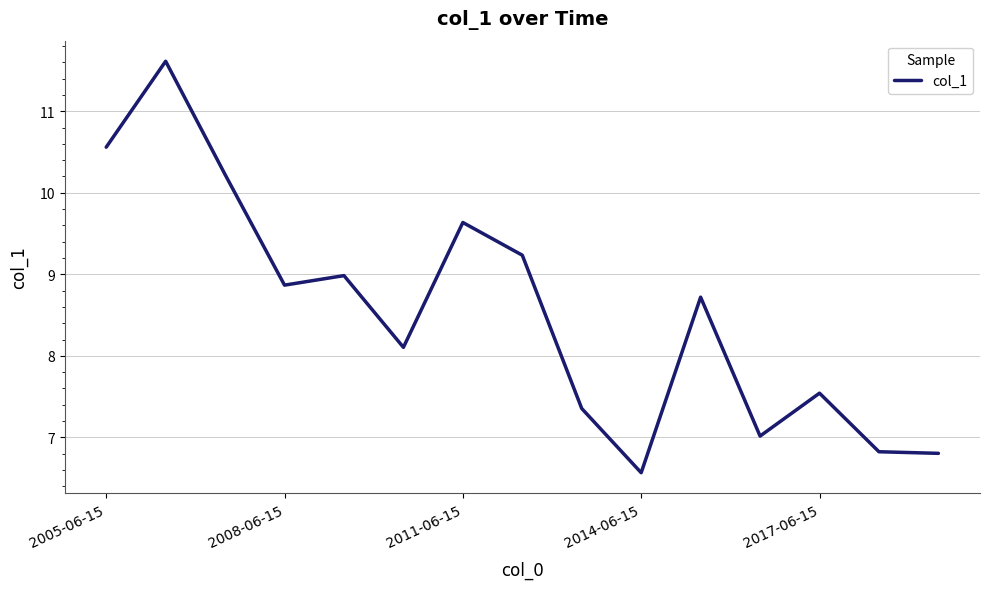

What is the sum of all values?

128.0